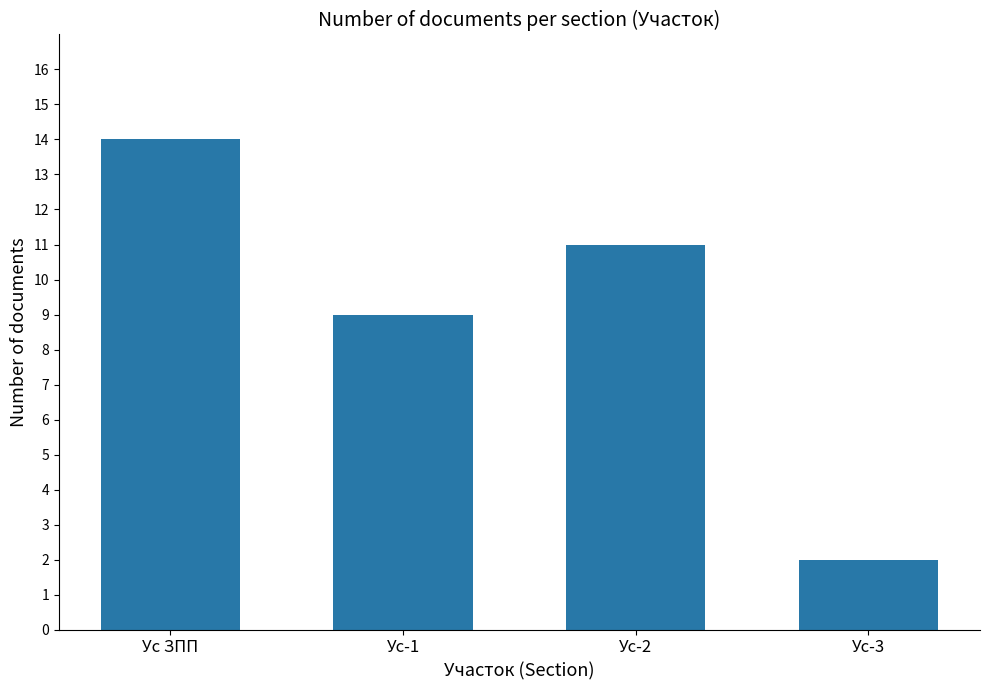

What is the difference between the values at Ус-2 and Ус-1?

2